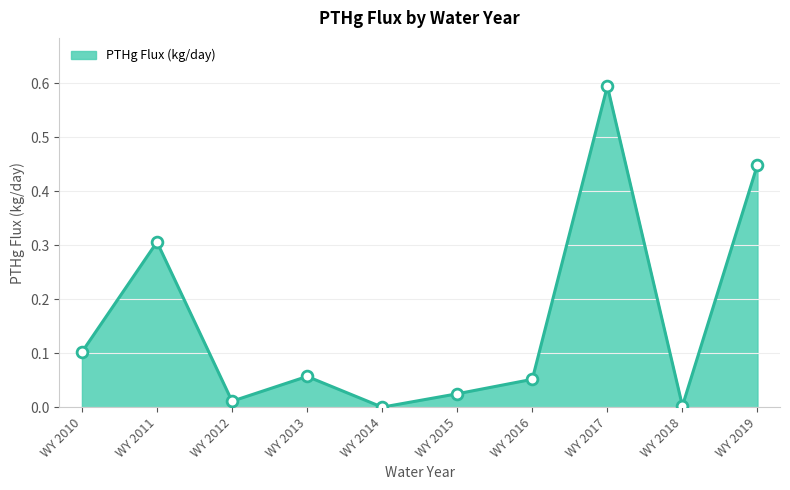

Which has a higher value, WY 2019 or WY 2011?

WY 2019